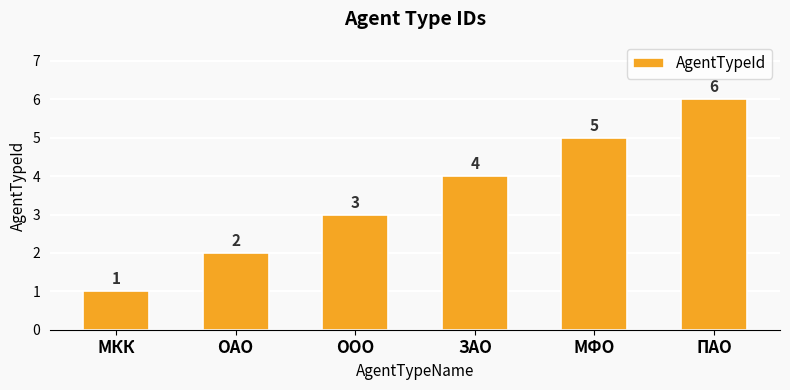

The value at МФО is 2. True or false?

False